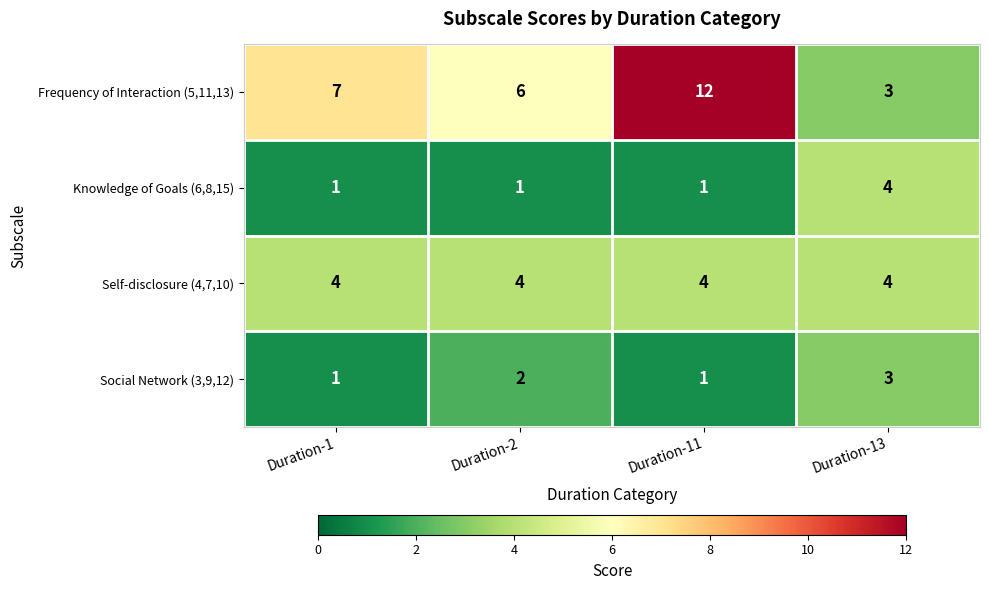

At Duration-2, list the series in order from largest to smallest.

Frequency of Interaction (5,11,13), Self-disclosure (4,7,10), Social Network (3,9,12), Knowledge of Goals (6,8,15)